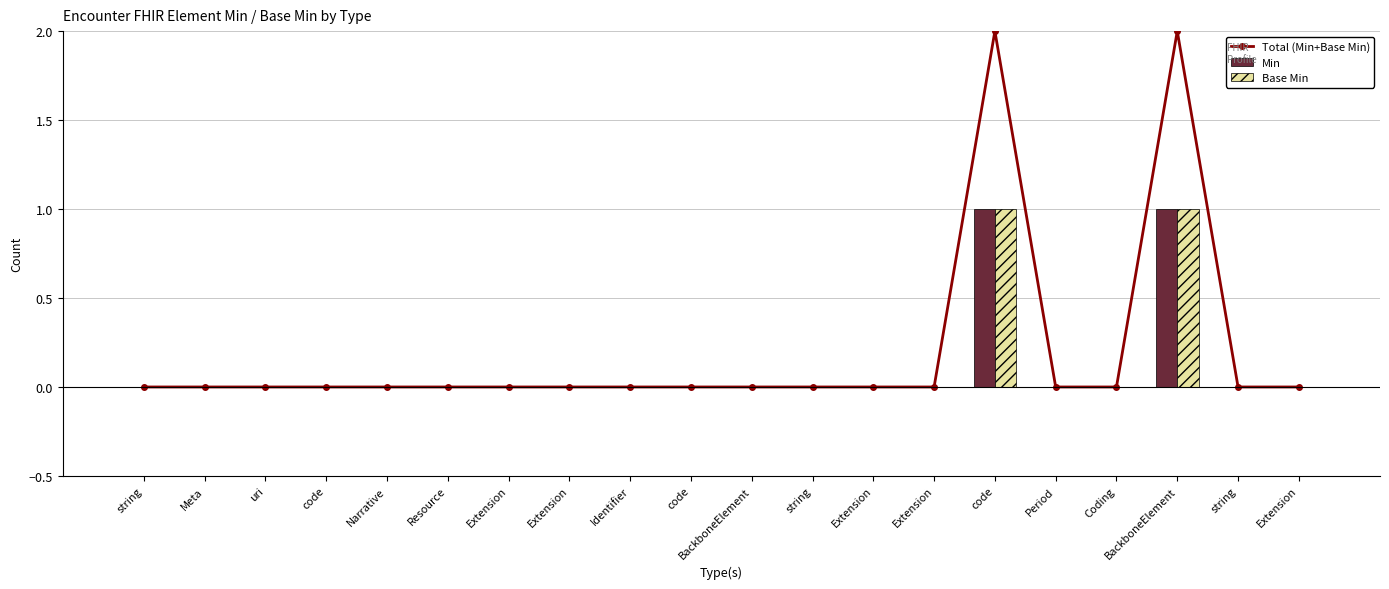

What is the label of the 15th bar from the right?

Resource